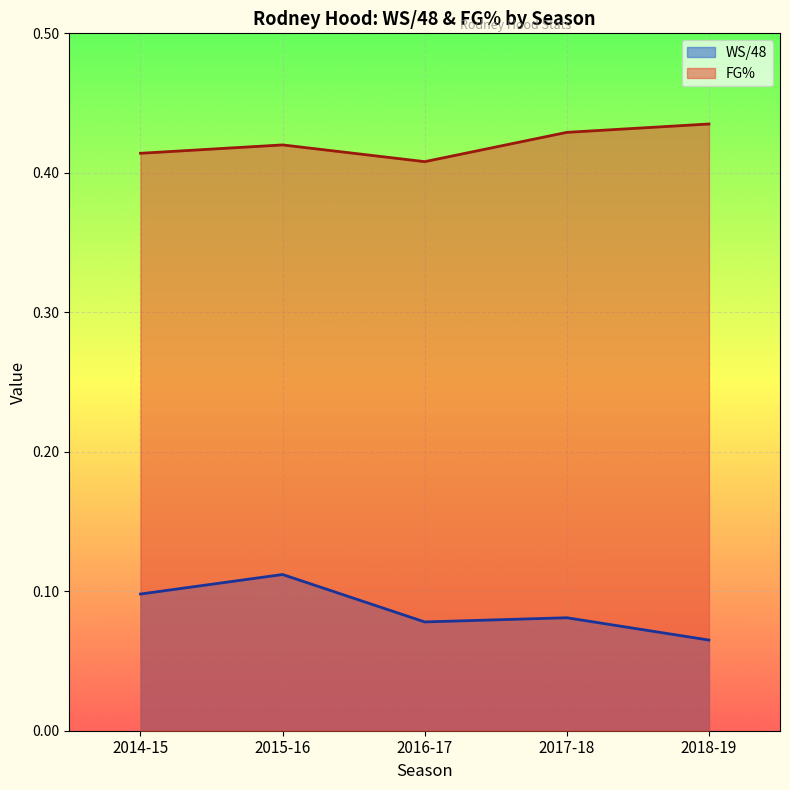

At how many categories does at least one series exceed 0?

5